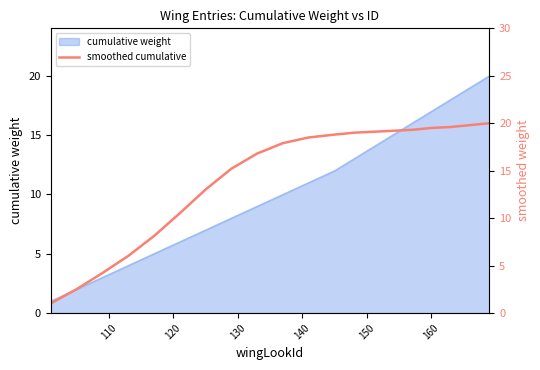

What is the average value?

14.4